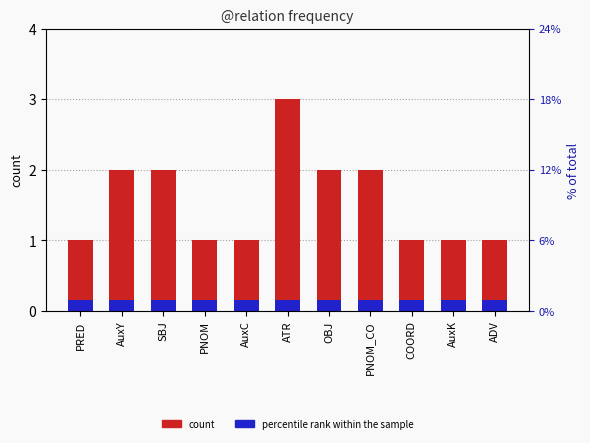

Does the chart contain any negative values?

No